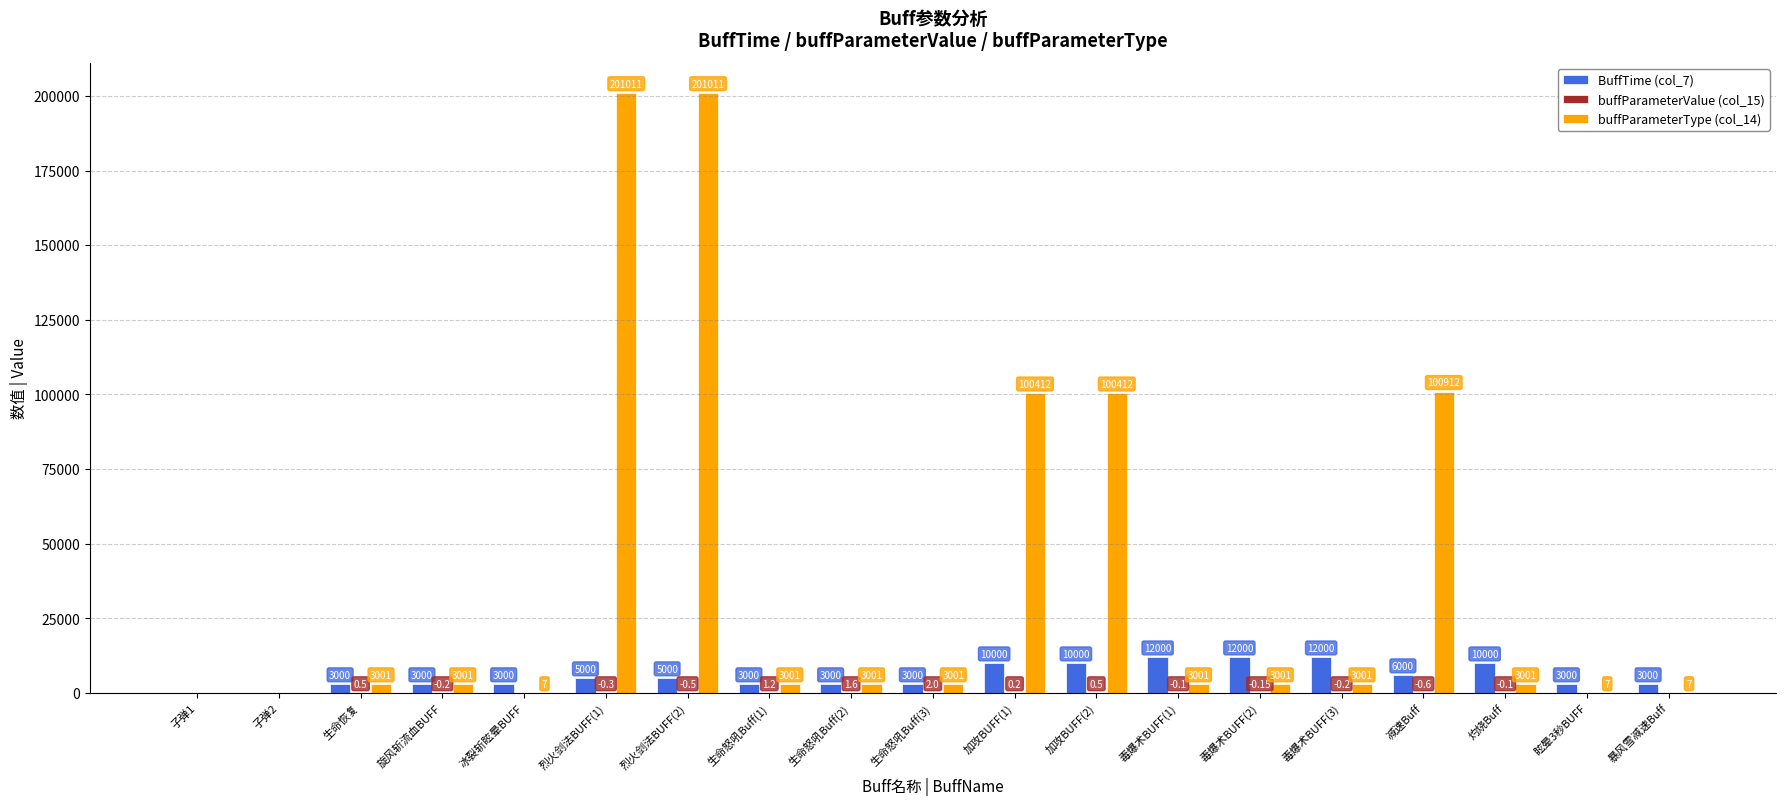

Which series changed the most between 生命恢复 and 加攻BUFF(2)?

buffParameterType (col_14)